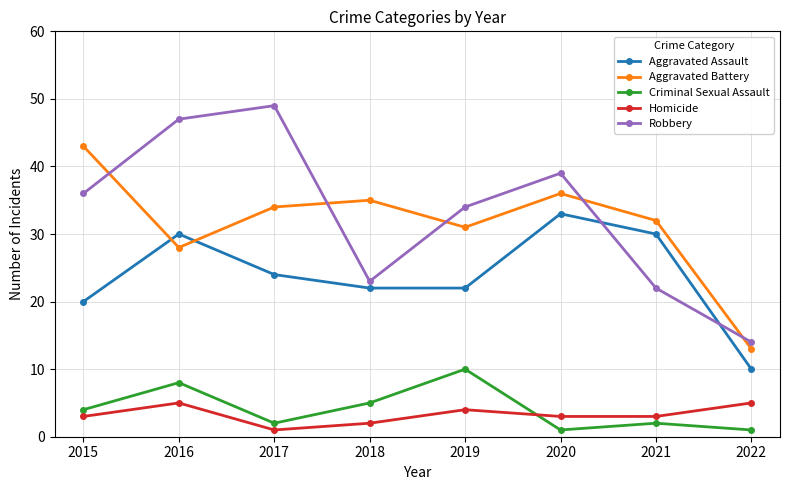

Is this an area chart (filled region under the line)?

No